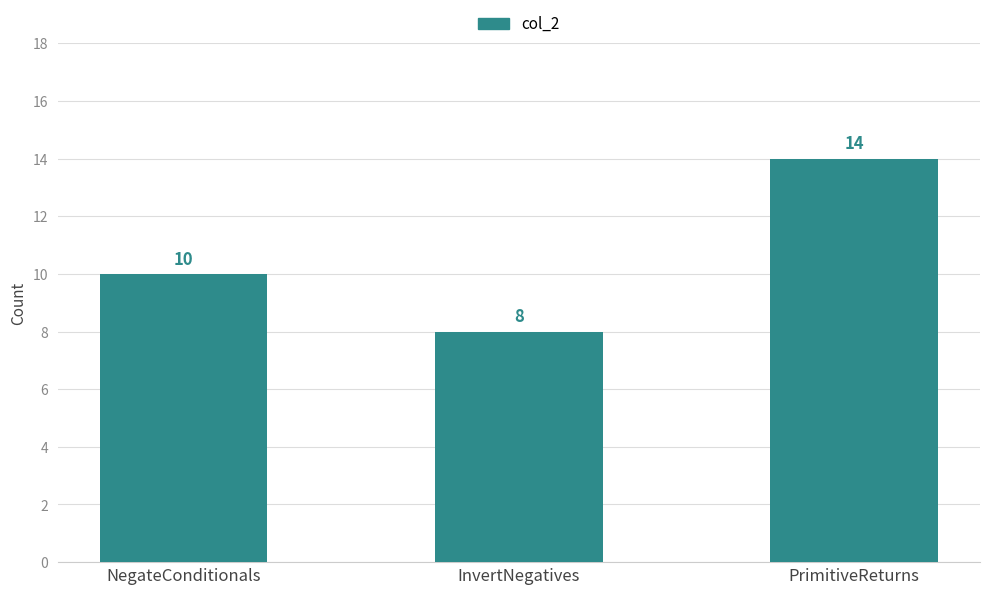

List the labels in order of value, smallest first.

InvertNegatives, NegateConditionals, PrimitiveReturns